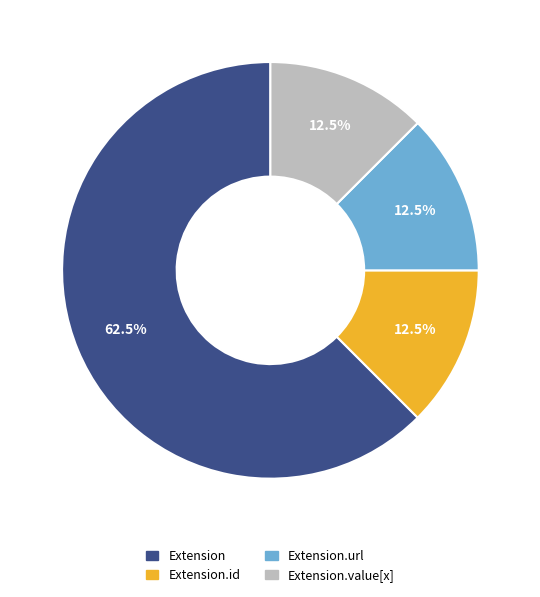

Count the number of slices in the pie.

4